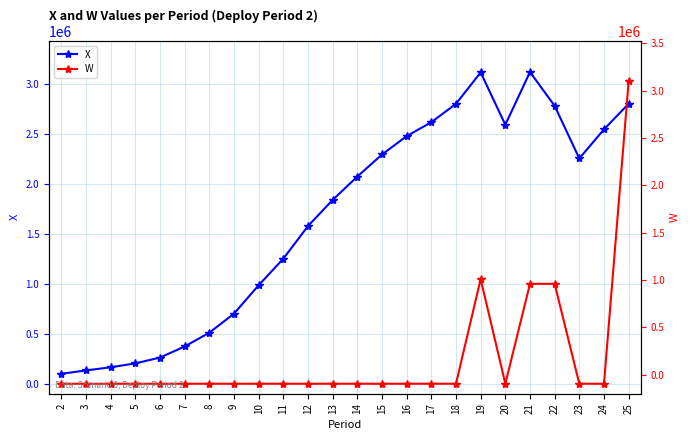

What is the difference between the highest and lowest values at 19?

2068953.6